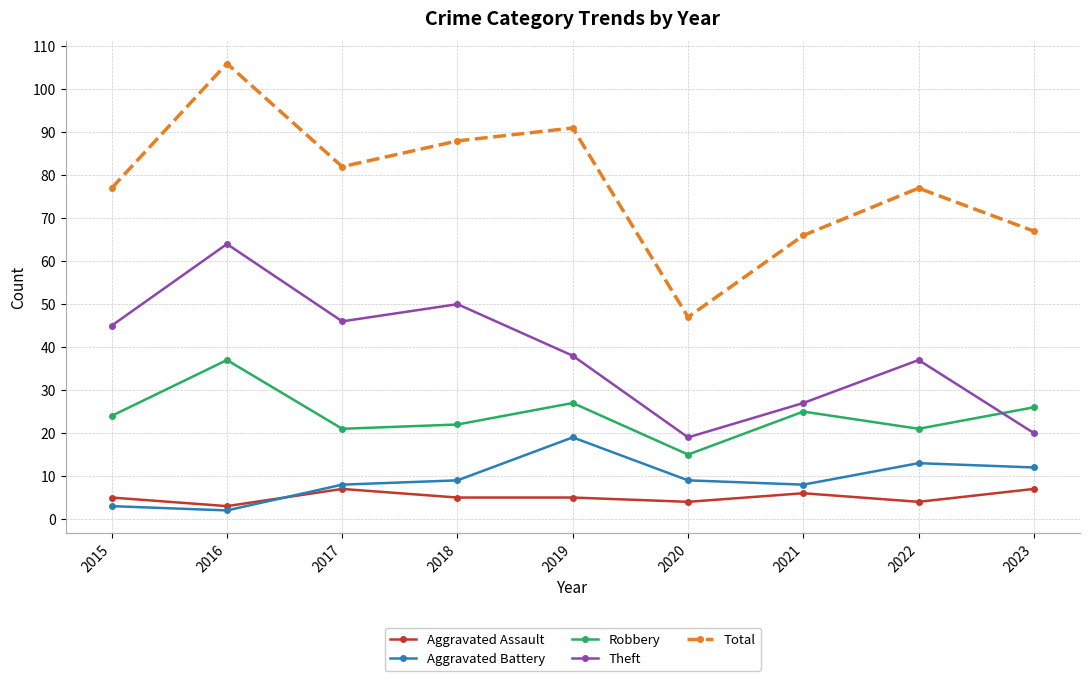

True or false: Theft and Aggravated Assault intersect in this chart.

False